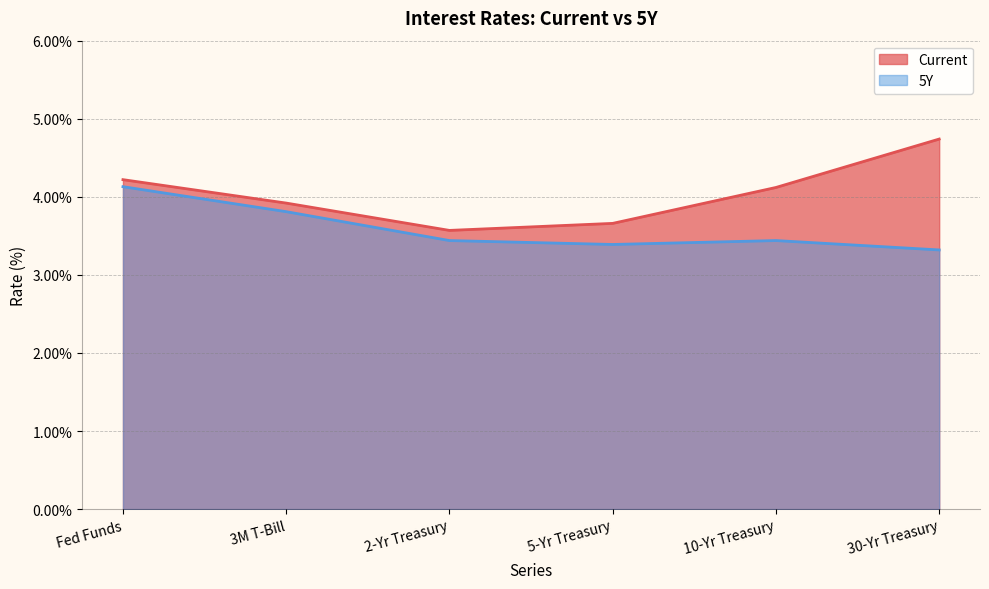

True or false: Current and 5Y intersect in this chart.

False